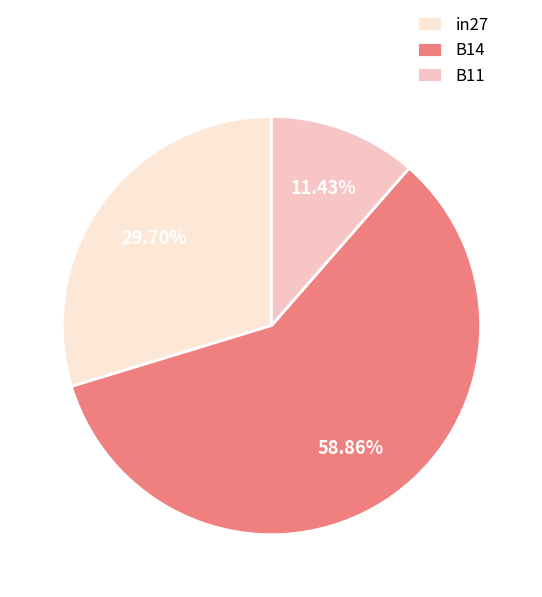

The in27 slice represents 24% of the pie. True or false?

False